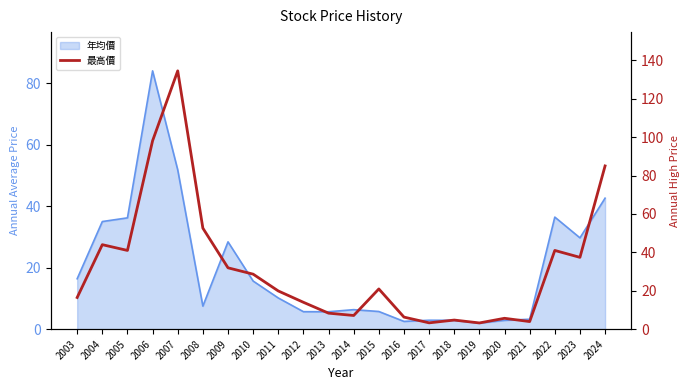

Which label corresponds to the smallest value in the chart?

2019